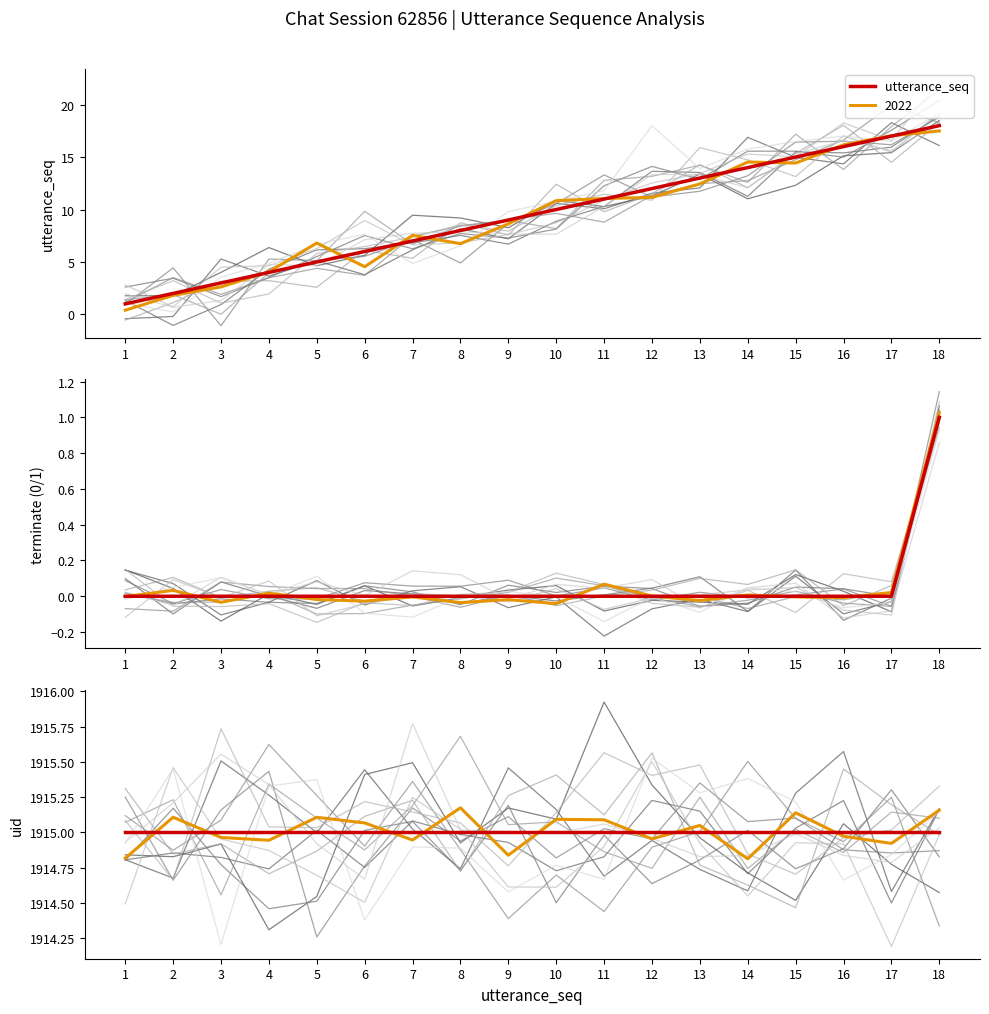

How many distinct data groups are displayed?

3